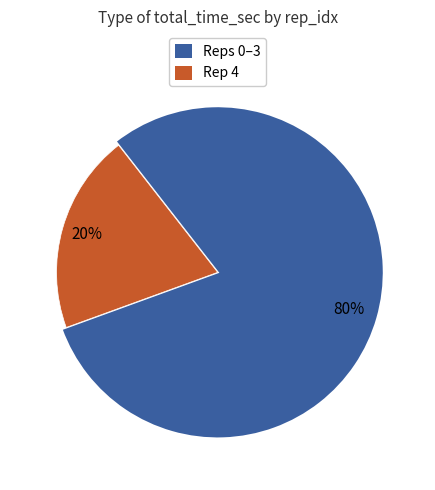

Combined, do 4 and 0 account for over 50%?

No